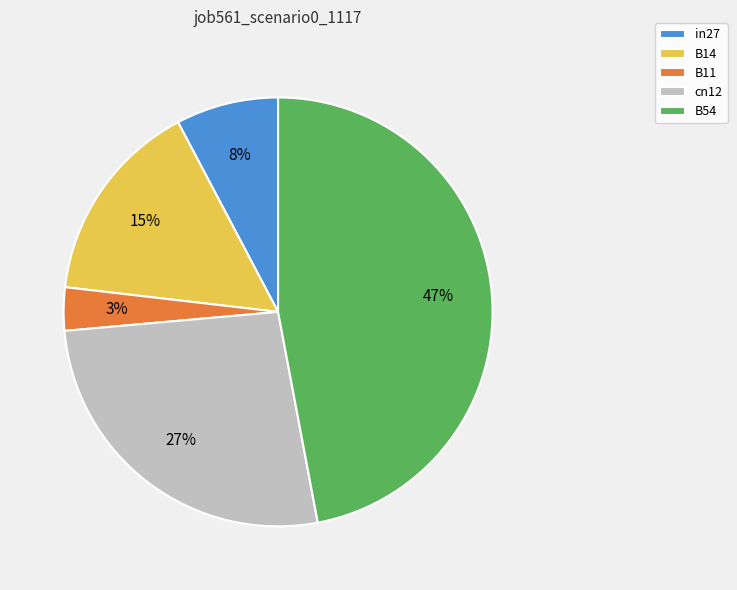

What percentage is the B14 slice, to the nearest percent?

15%